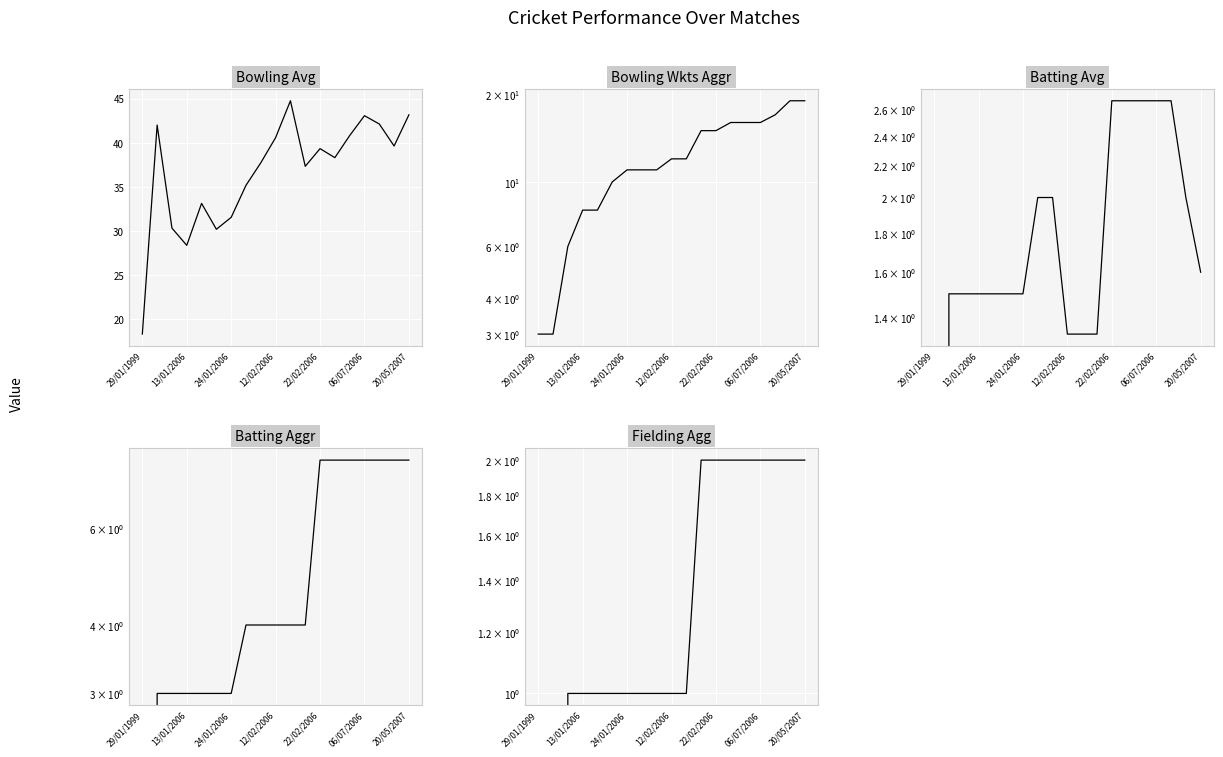

How many lines are shown in the chart?

5